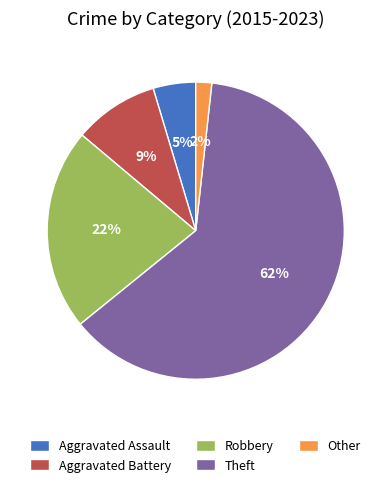

Count the number of slices in the pie.

5